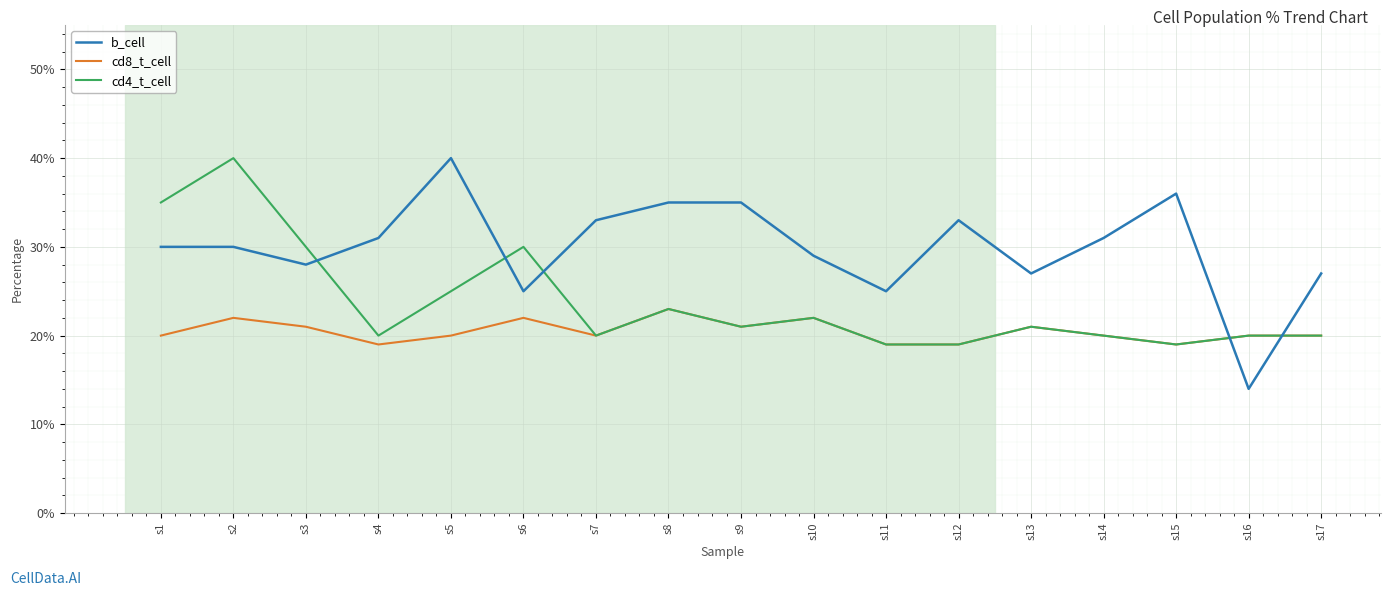

At how many categories does at least one series exceed 15?

17